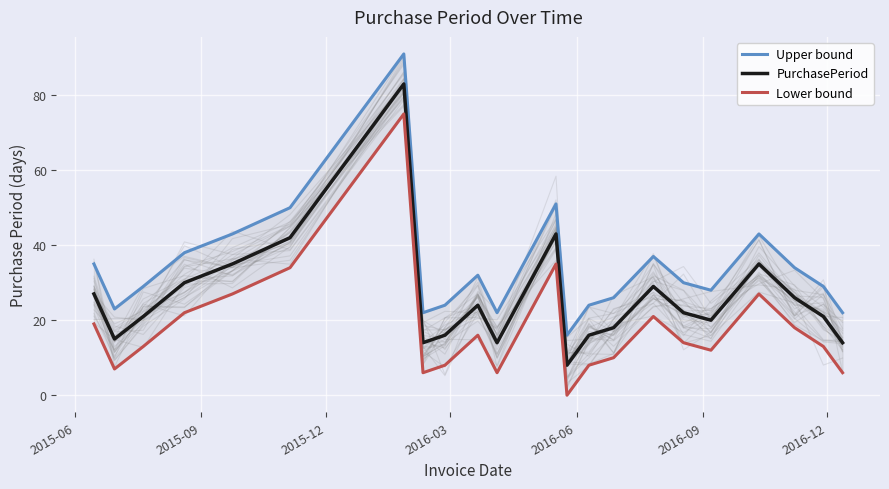

What is the highest value of the PurchasePeriod series?

83